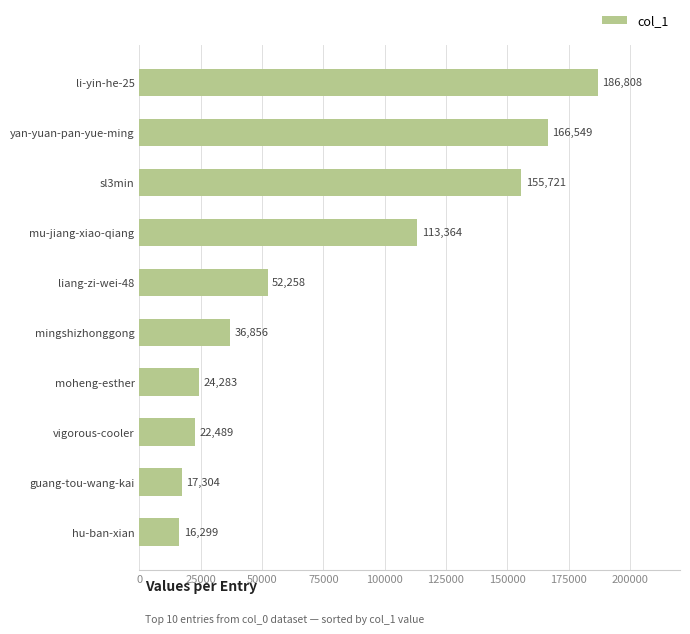

What is the approximate value at yan-yuan-pan-yue-ming, to the nearest 100?

166500